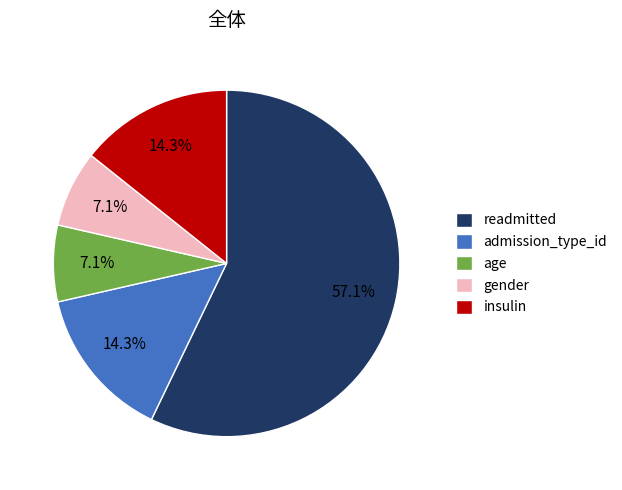

Count the number of slices in the pie.

5